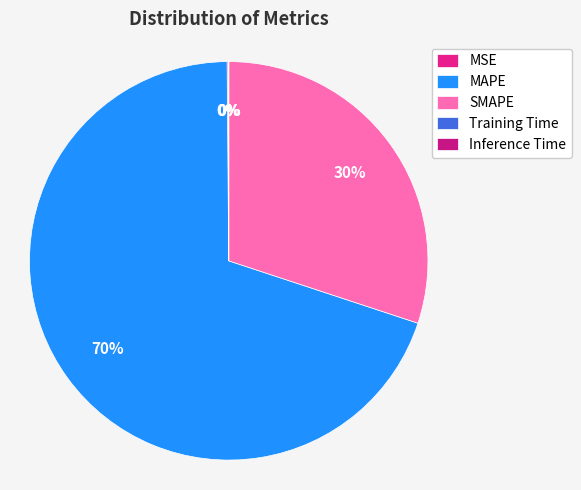

To the nearest percent, what is the average slice percentage?

20%